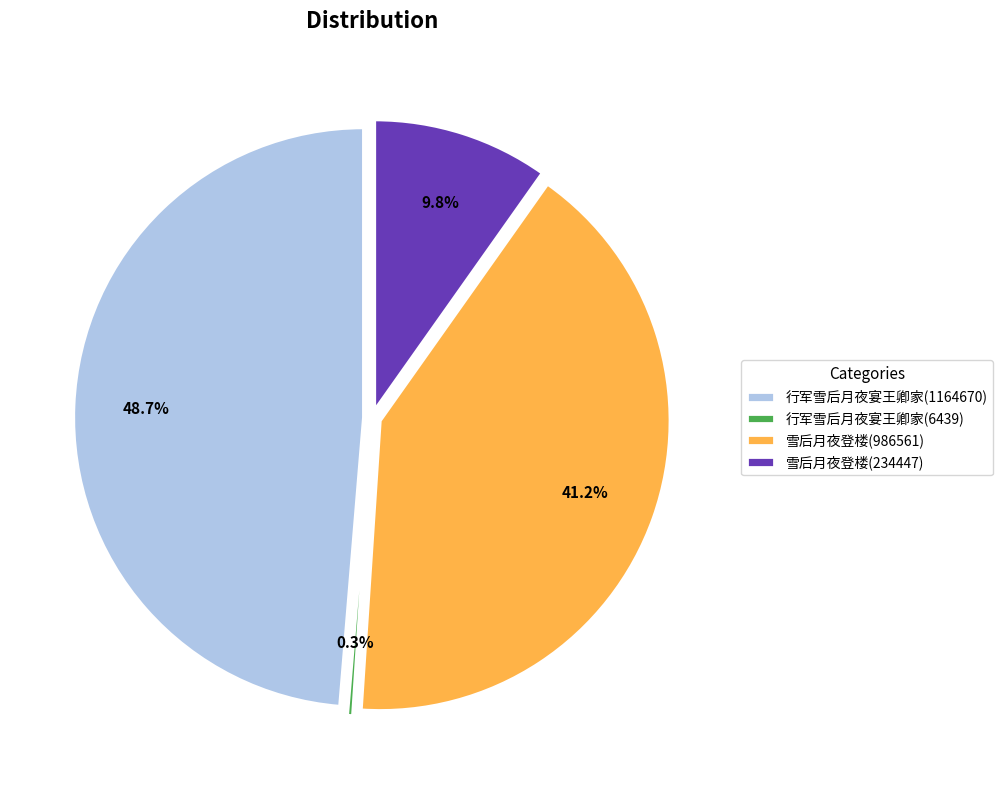

How many segments does this pie chart have?

4